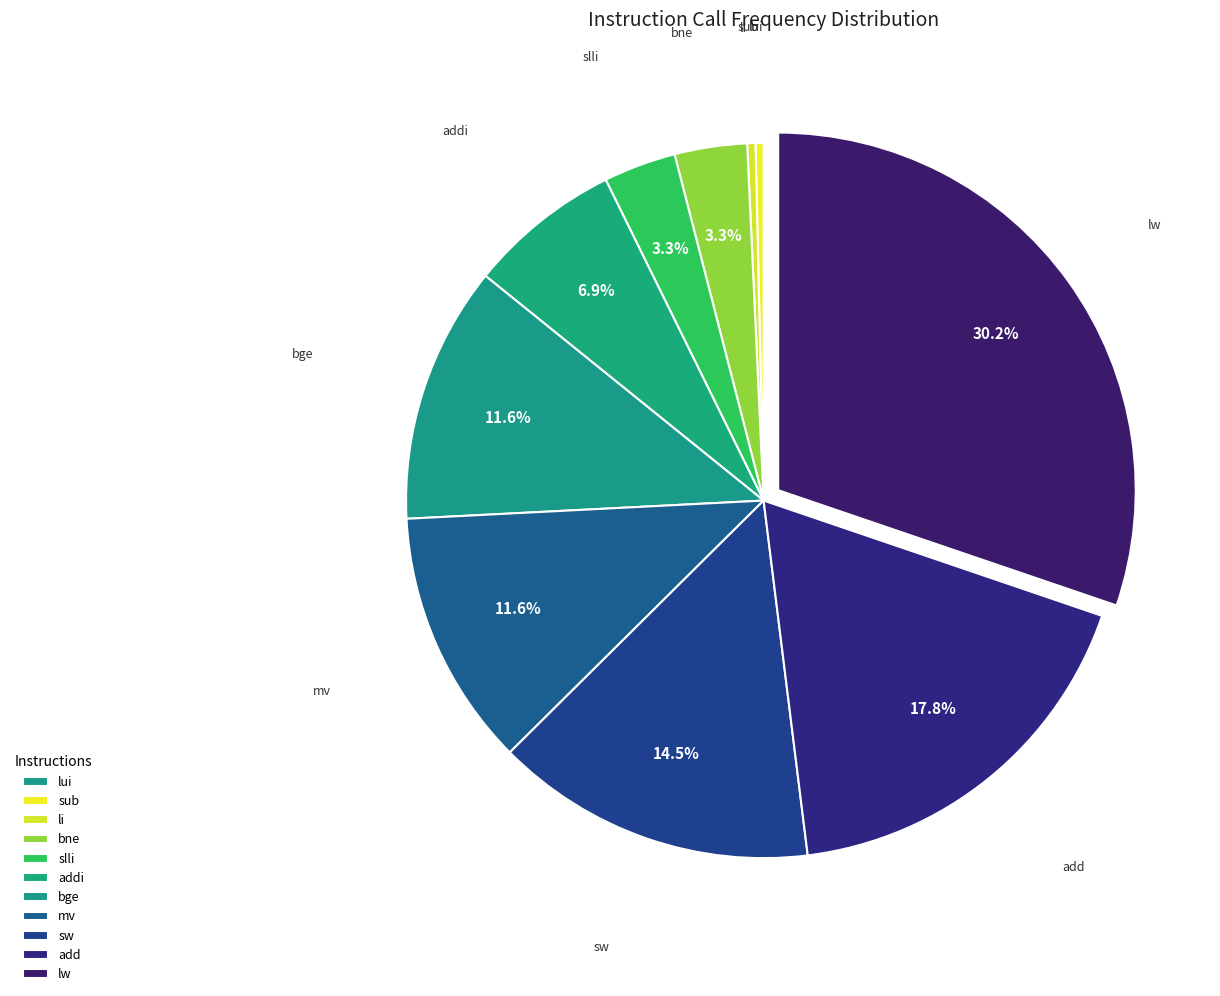

To the nearest percent, what percentage of the pie is lw?

30%